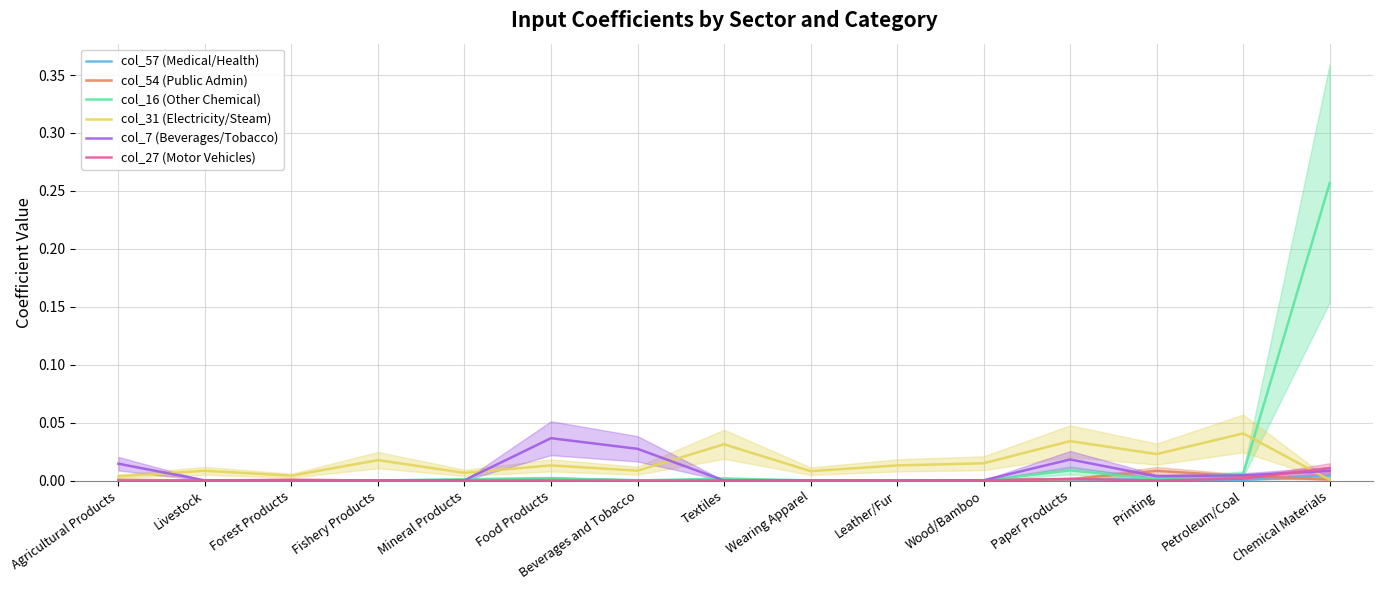

Is the value of col_27 (Motor Vehicles) at Livestock greater than the value of col_57 (Medical/Health) at Food Products?

No